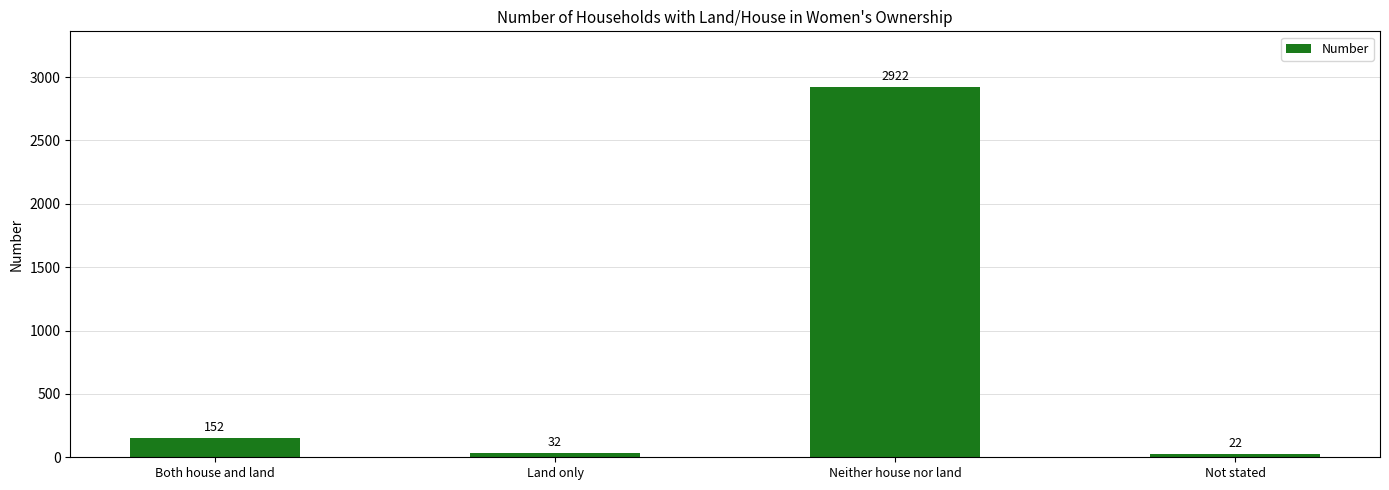

Where is the data nearest to the value 1472?

Both house and land